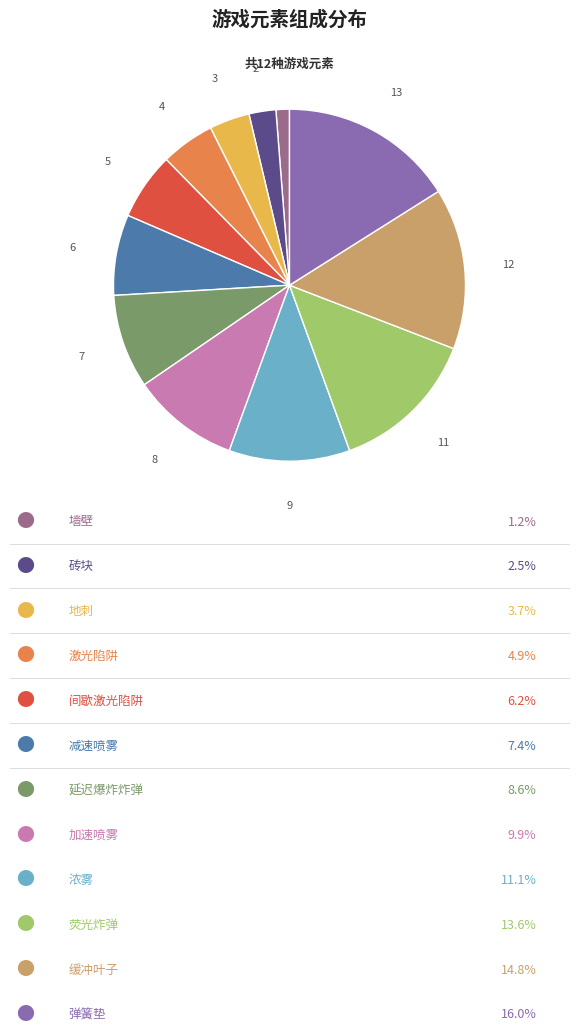

Is there any slice that represents more than half of the pie?

No